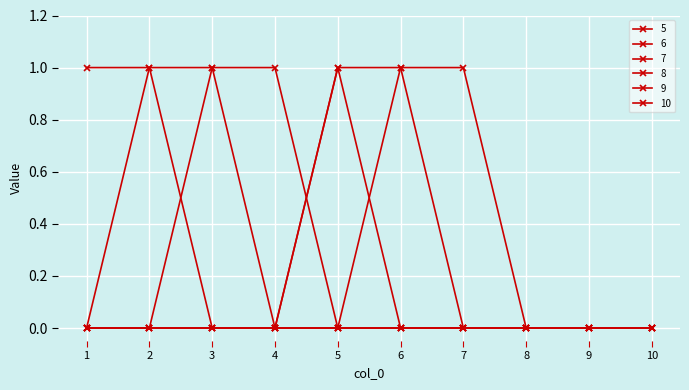

True or false: 8 and 10 cross at least once.

True